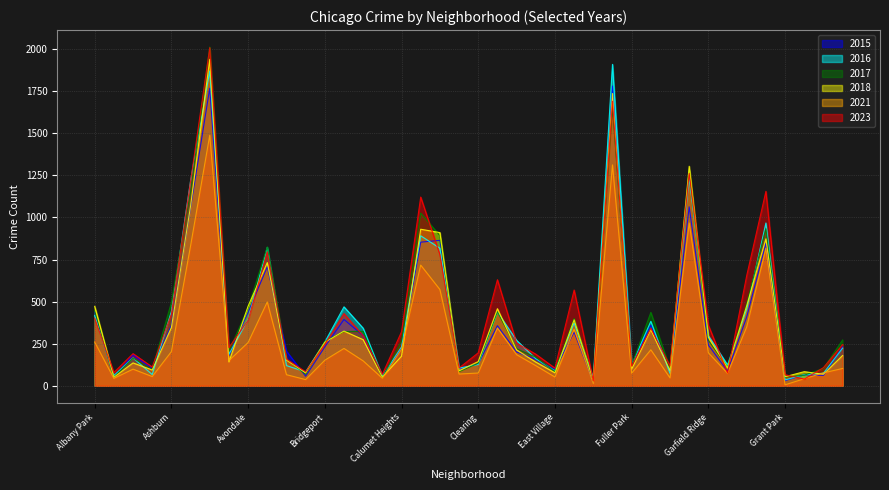

What is the label of the 37th point from the left?

Grant Park